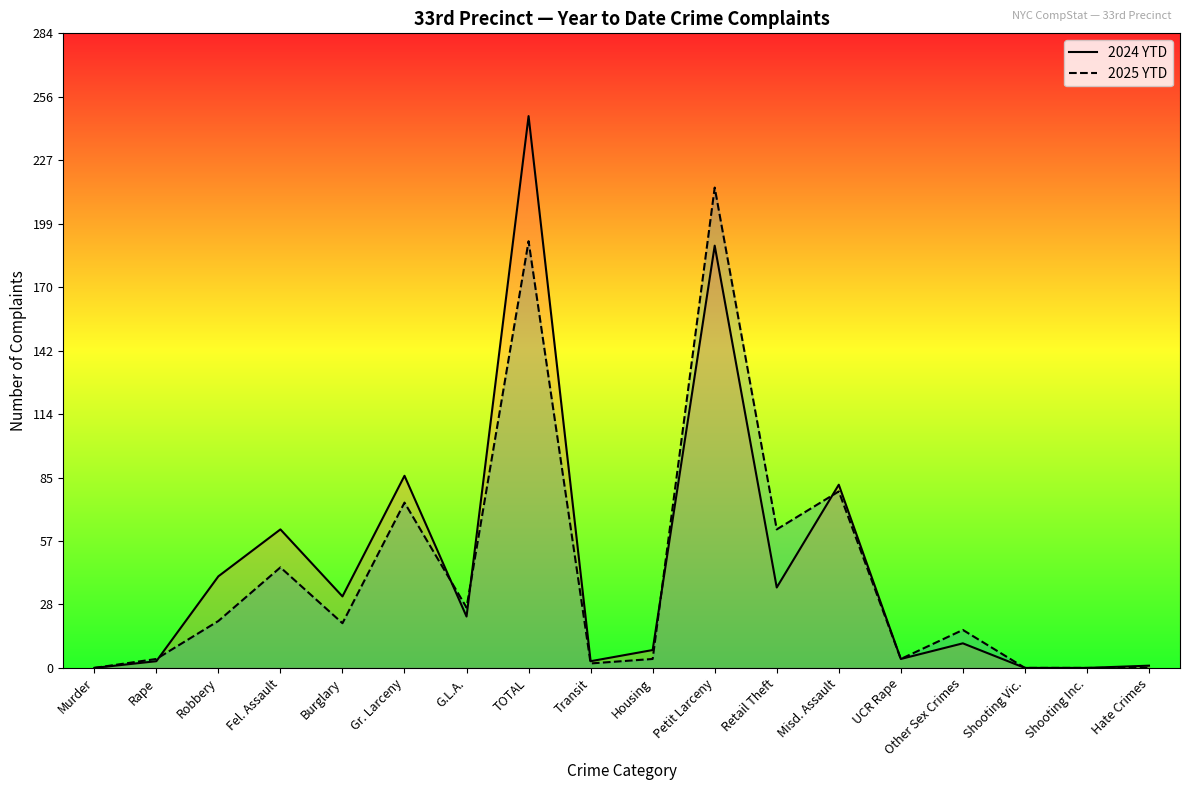

How many lines are shown in the chart?

2